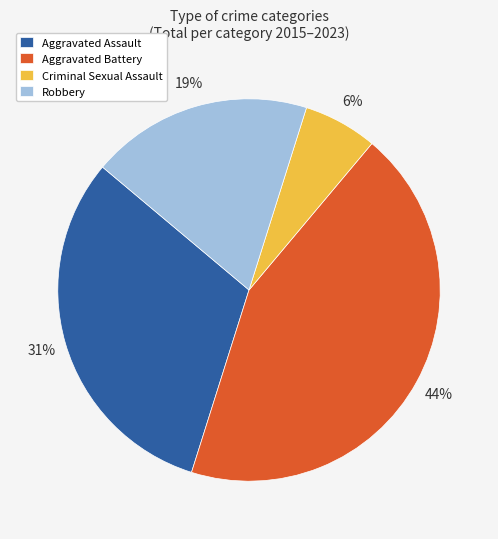

How many slices are in this pie chart?

4